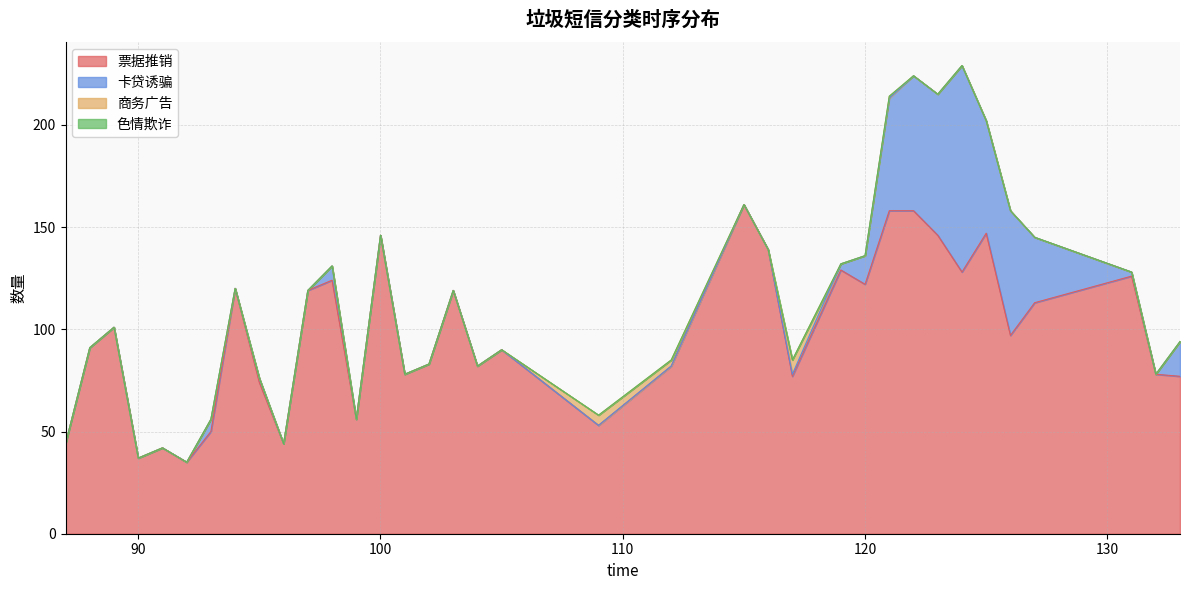

List the labels in order of 卡贷诱骗 value, largest first.

124, 123, 122, 126, 121, 125, 127, 133, 120, 98, 93, 119, 95, 131, 117, 87, 88, 89, 90, 91, 92, 94, 96, 97, 99, 100, 101, 102, 103, 104, 105, 109, 112, 115, 116, 132